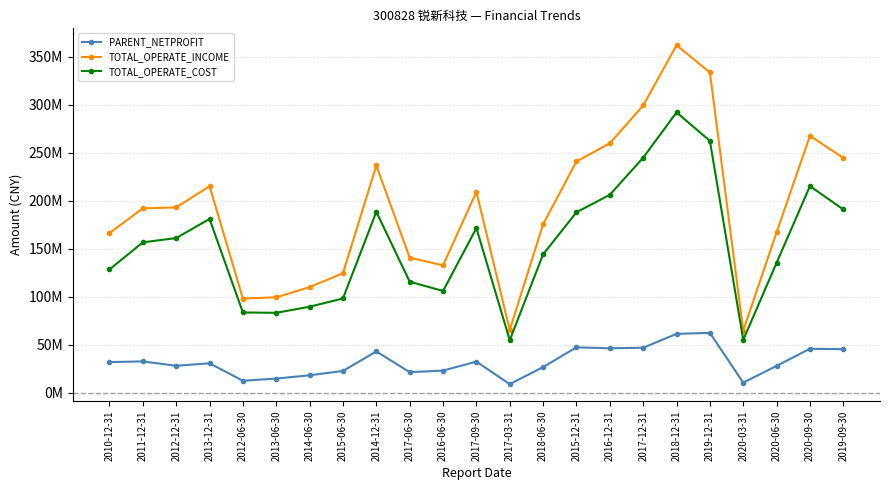

Reading left to right, transcribe all the data shown in this chart.

PARENT_NETPROFIT: 2010-12-31=32152896.9	2011-12-31=32830392.9	2012-12-31=28290303.1	2013-12-31=30881284.4	2012-06-30=12675649.5	2013-06-30=14974286.3	2014-06-30=18376736.3	2015-06-30=22880248.2	2014-12-31=43240073.2	2017-06-30=21616249.2	2016-06-30=23281102.7	2017-09-30=32634582.8	2017-03-31=9142054.1	2018-06-30=26913184.8	2015-12-31=47495422.3	2016-12-31=46520982.4	2017-12-31=47056649.5	2018-12-31=61539720.8	2019-12-31=62566574.9	2020-03-31=10718352.7	2020-06-30=28172708.6	2020-09-30=46016329.6	2019-09-30=45556413.0
TOTAL_OPERATE_INCOME: 2010-12-31=166467159.9	2011-12-31=192261625.6	2012-12-31=193237549.3	2013-12-31=215350872.9	2012-06-30=98350658.4	2013-06-30=99587334.9	2014-06-30=110173442.4	2015-06-30=124735150.8	2014-12-31=236905659.5	2017-06-30=140908455.6	2016-06-30=132917829.2	2017-09-30=209464214.6	2017-03-31=65529706.2	2018-06-30=175736114.6	2015-12-31=241108655.6	2016-12-31=260049804.8	2017-12-31=299395003.2	2018-12-31=362122187.7	2019-12-31=333808076.6	2020-03-31=64832195.5	2020-06-30=167376125.3	2020-09-30=267780905.8	2019-09-30=244820802.2
TOTAL_OPERATE_COST: 2010-12-31=128623392.2	2011-12-31=156841851.7	2012-12-31=161318969.3	2013-12-31=181178155.6	2012-06-30=83807237.2	2013-06-30=83445707.2	2014-06-30=89795859.5	2015-06-30=98402810.5	2014-12-31=188661913.3	2017-06-30=115848120.0	2016-06-30=106210648.0	2017-09-30=171702592.3	2017-03-31=54887517.7	2018-06-30=144371113.1	2015-12-31=188197677.4	2016-12-31=206373615.6	2017-12-31=245027093.3	2018-12-31=292204887.7	2019-12-31=262573905.2	2020-03-31=55247844.2	2020-06-30=135578233.5	2020-09-30=215437402.1	2019-09-30=191105057.3